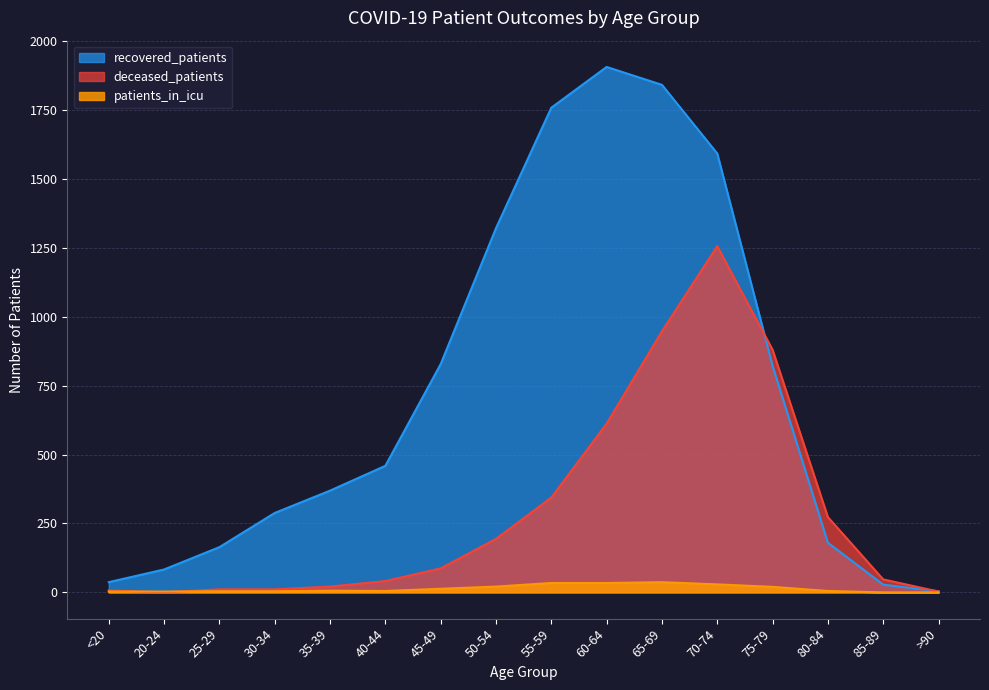

At how many categories does at least one series exceed 1290?

5